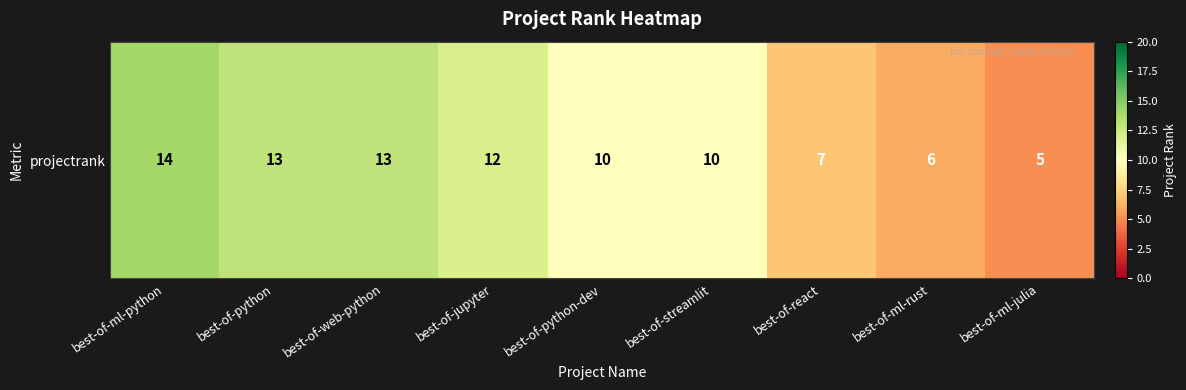

Rank the categories by value from lowest to highest.

best-of-ml-julia, best-of-ml-rust, best-of-react, best-of-python-dev, best-of-streamlit, best-of-jupyter, best-of-python, best-of-web-python, best-of-ml-python